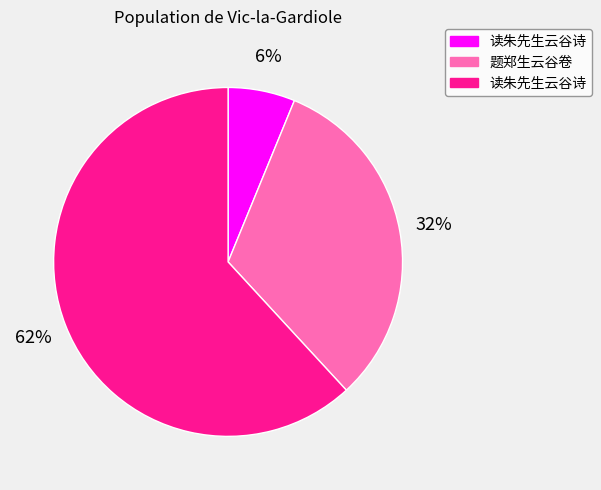

How many slices are in this pie chart?

3